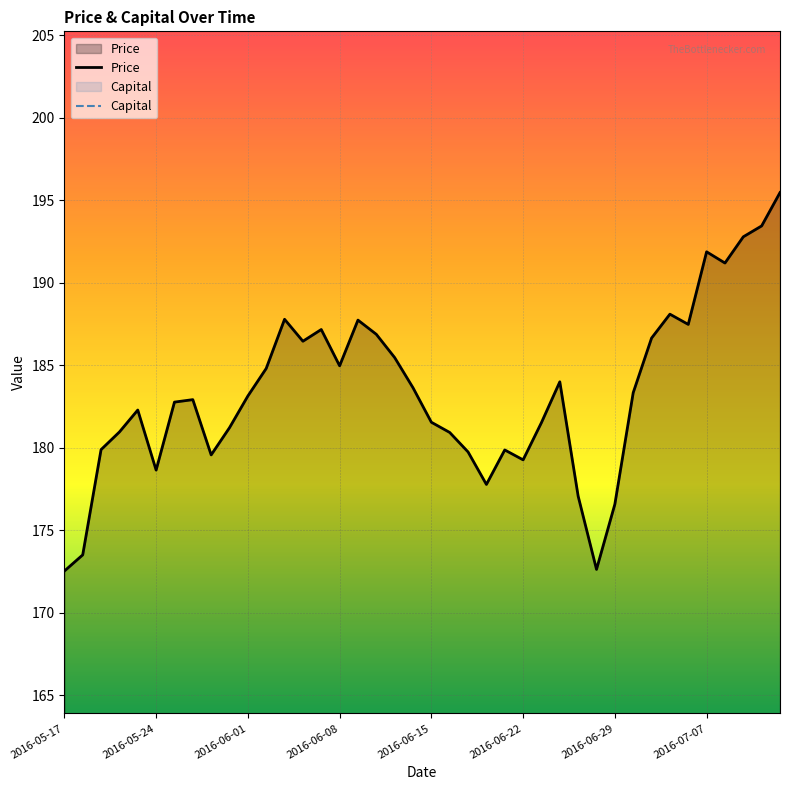

True or false: Price and Capital intersect in this chart.

False